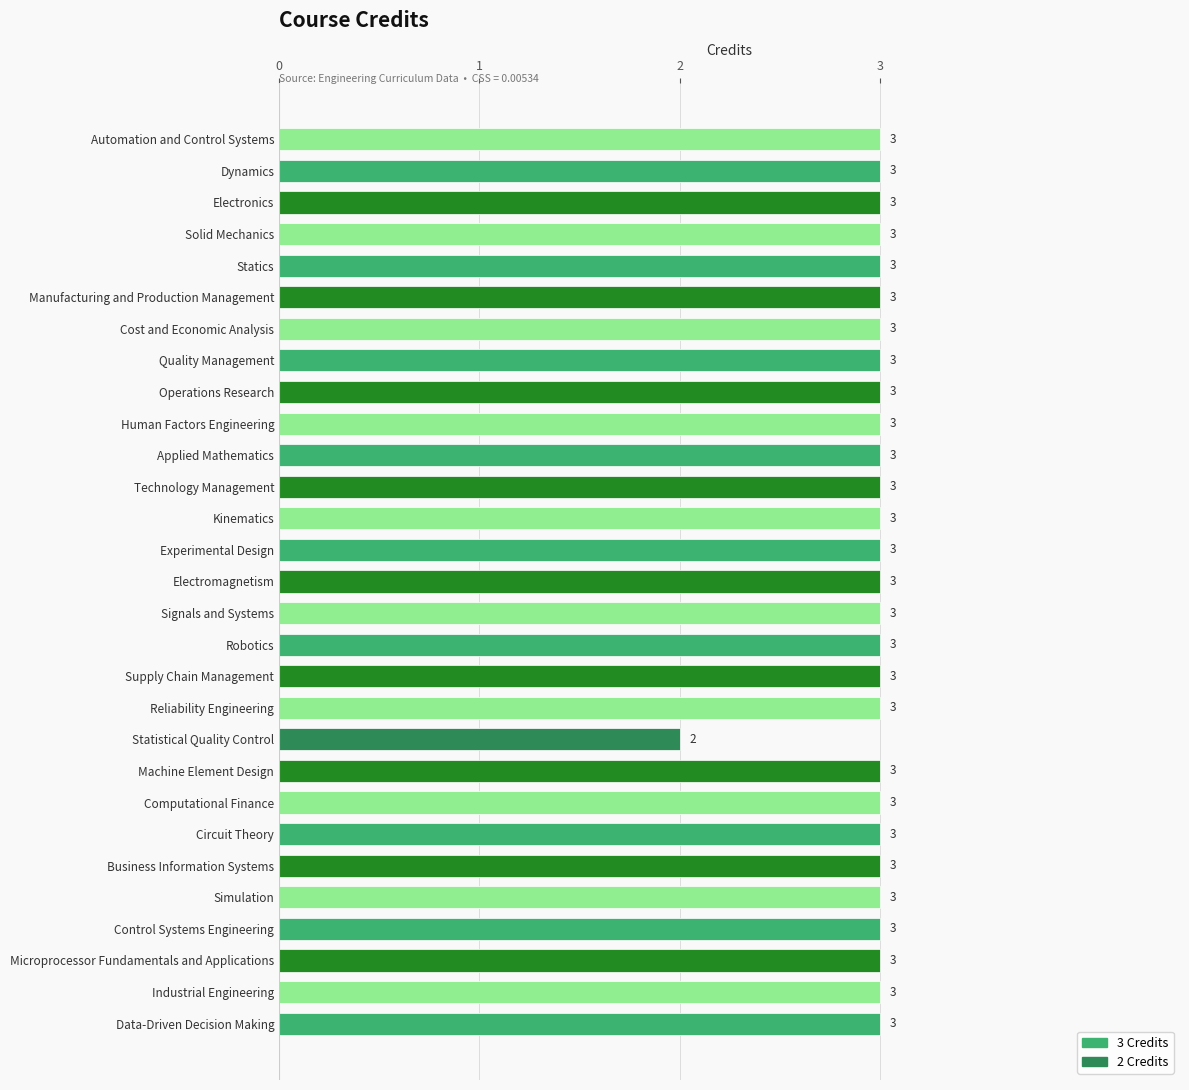

Does the chart contain any negative values?

No